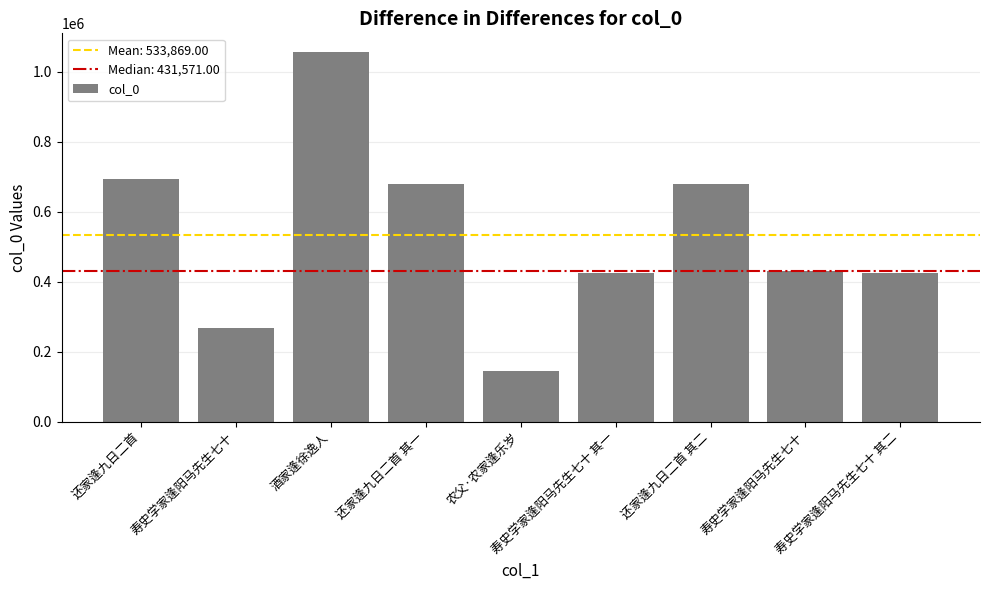

How many data points are less than 431571?

4